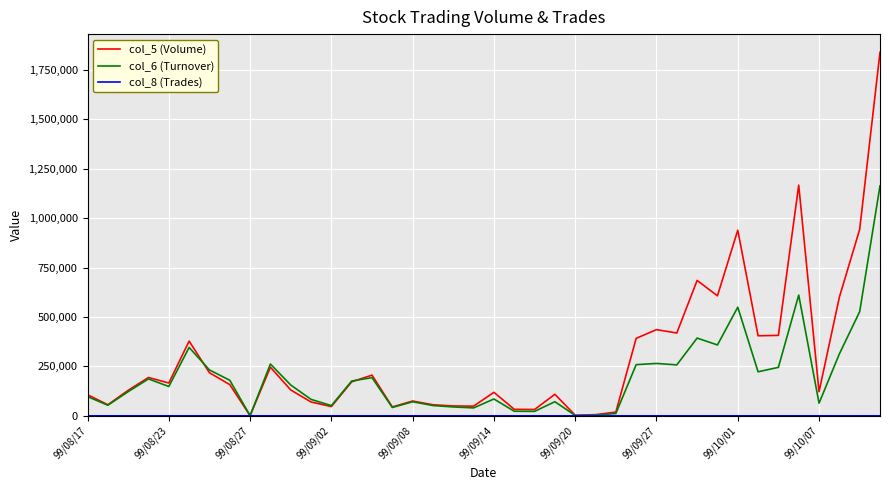

What is the smallest value displayed?

1